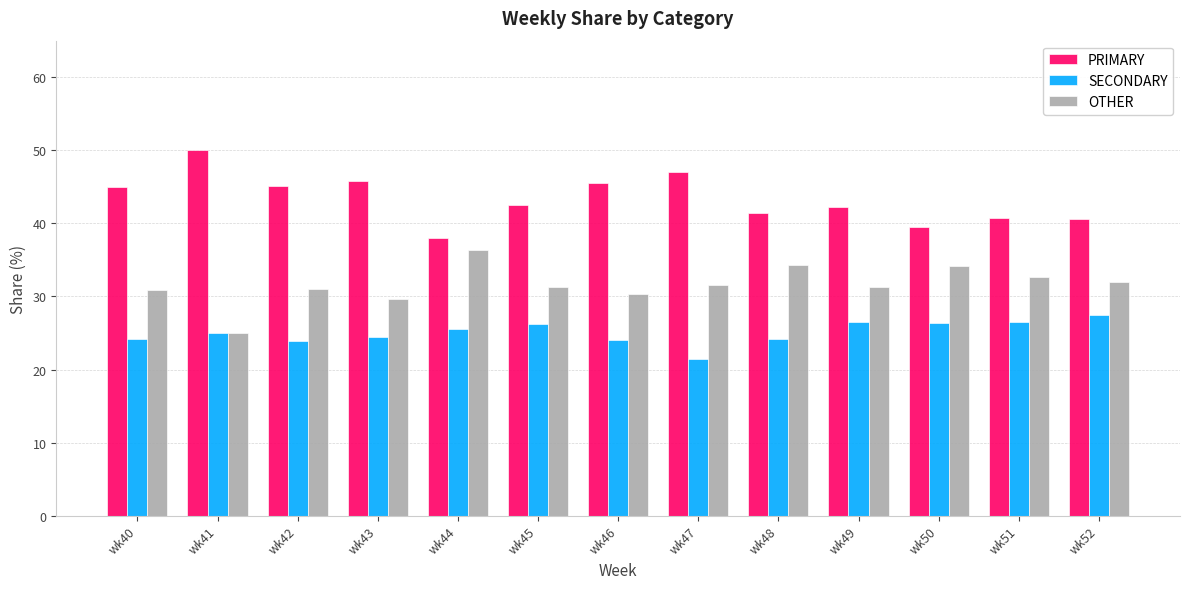

What is the spread (max minus min) of values at wk47?

25.7